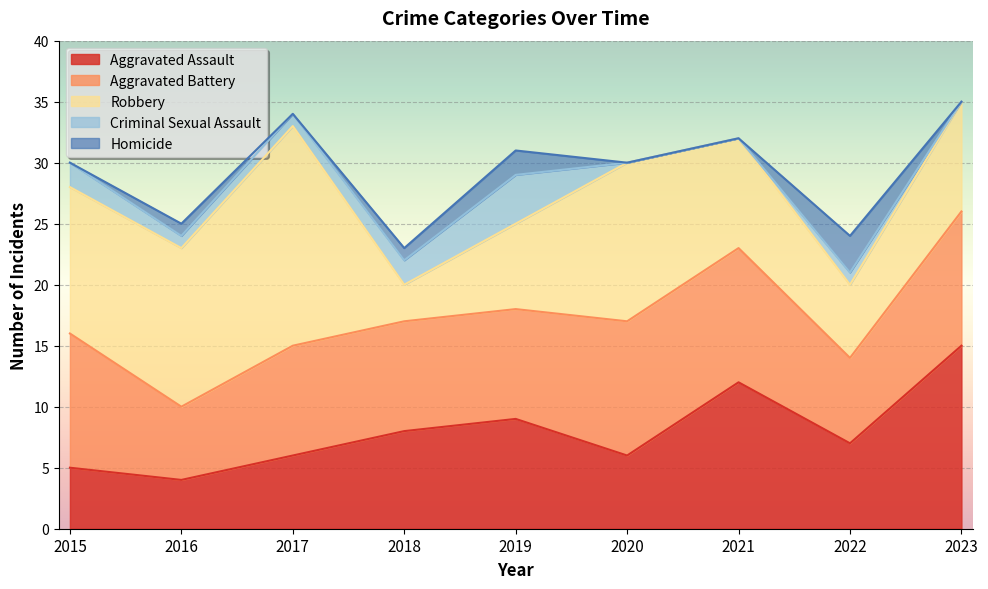

How many data points in Homicide are above 0?

4